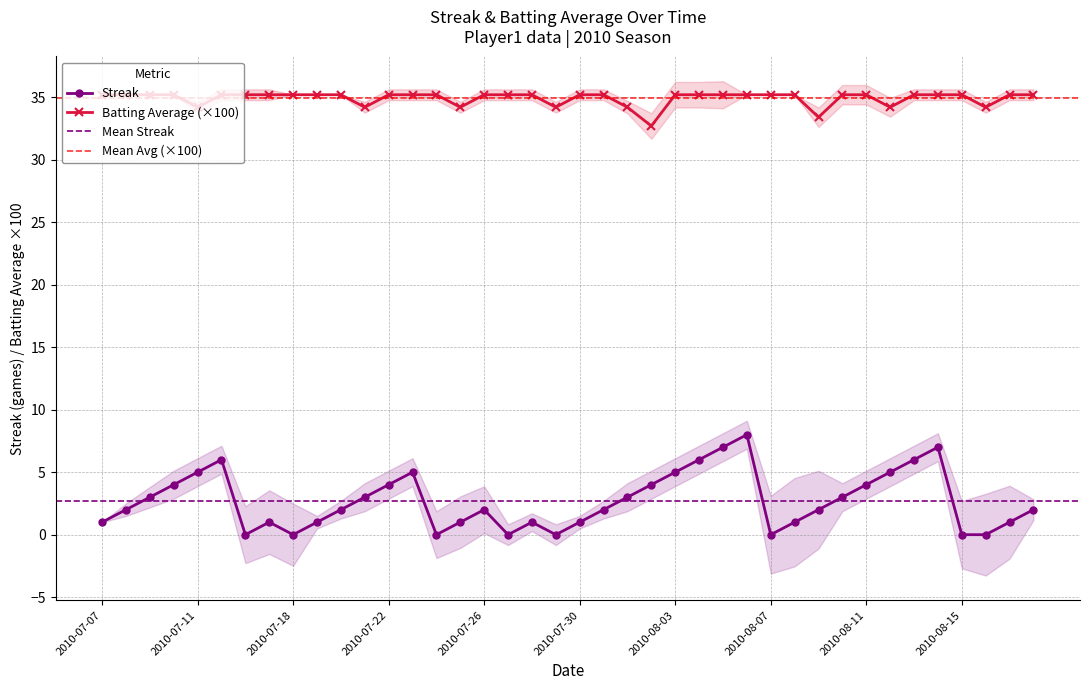

Which series changed the most between 2010-07-24 and 2010-08-10?

Streak